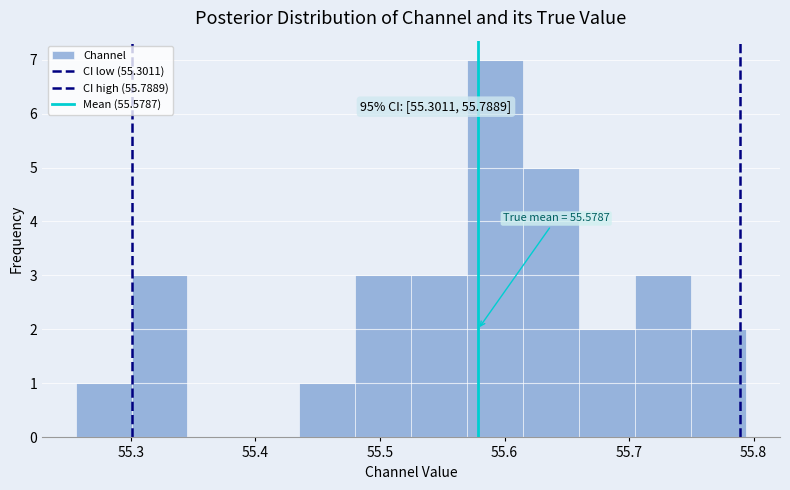

Over which range of the x-axis is the bar tallest?

55.57 to 55.61